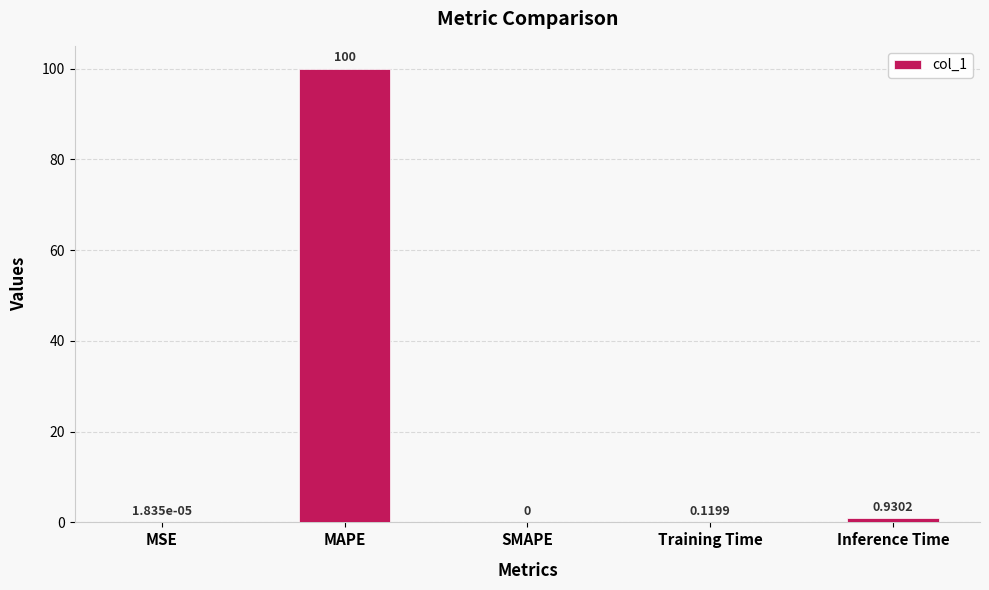

At which category does the chart reach its peak across all series?

MAPE